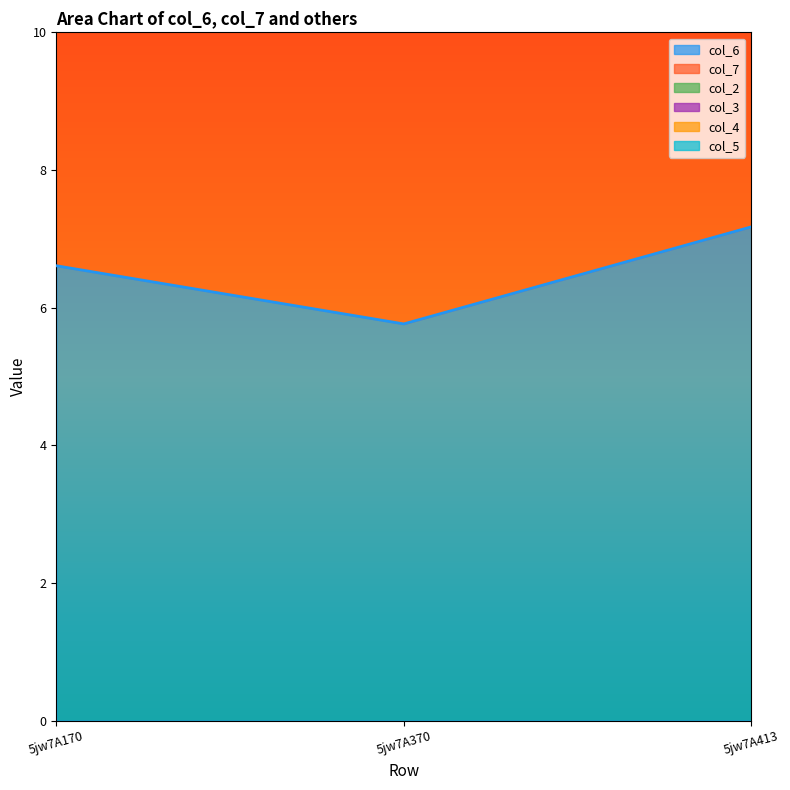

What is the difference between the maximum and minimum values in the col_7 series?

0.6